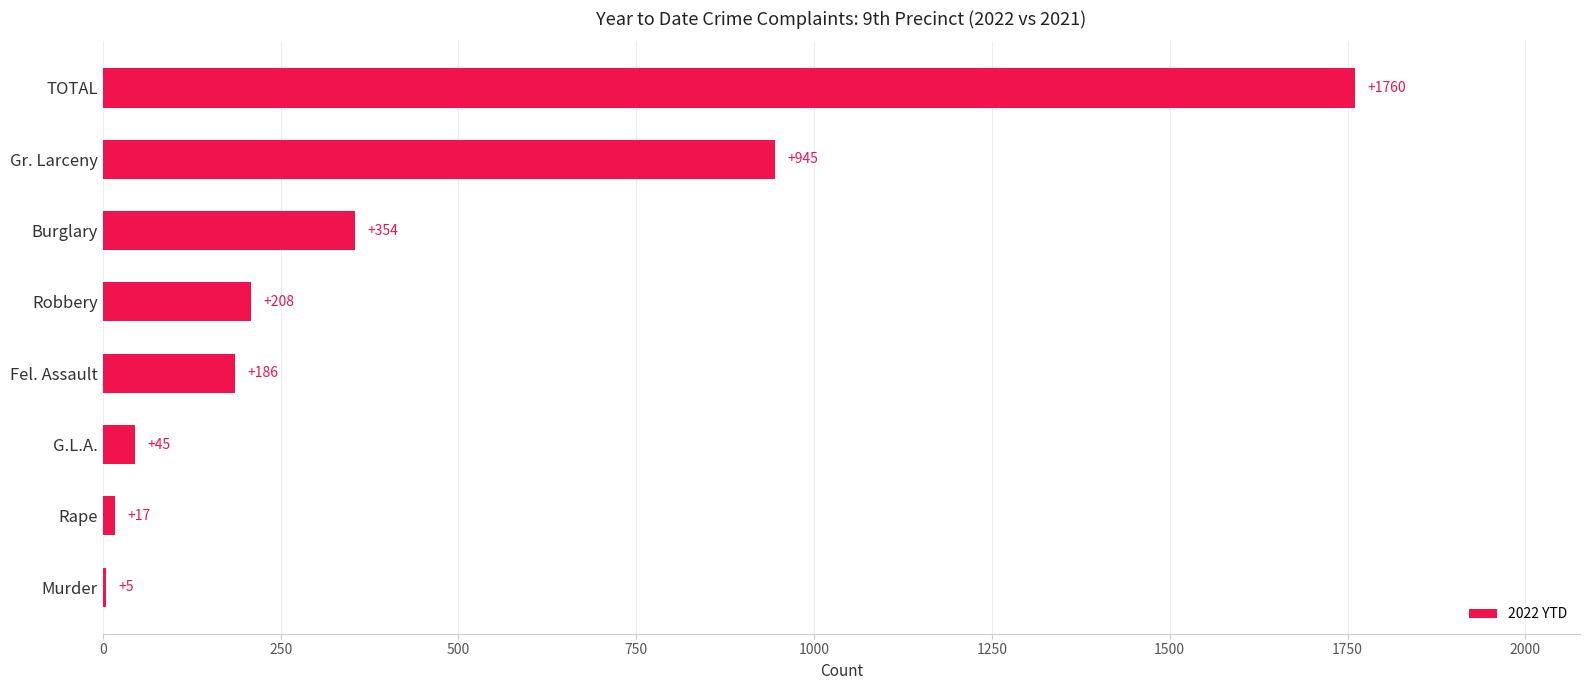

What is the change in value from G.L.A. to Burglary?

+309